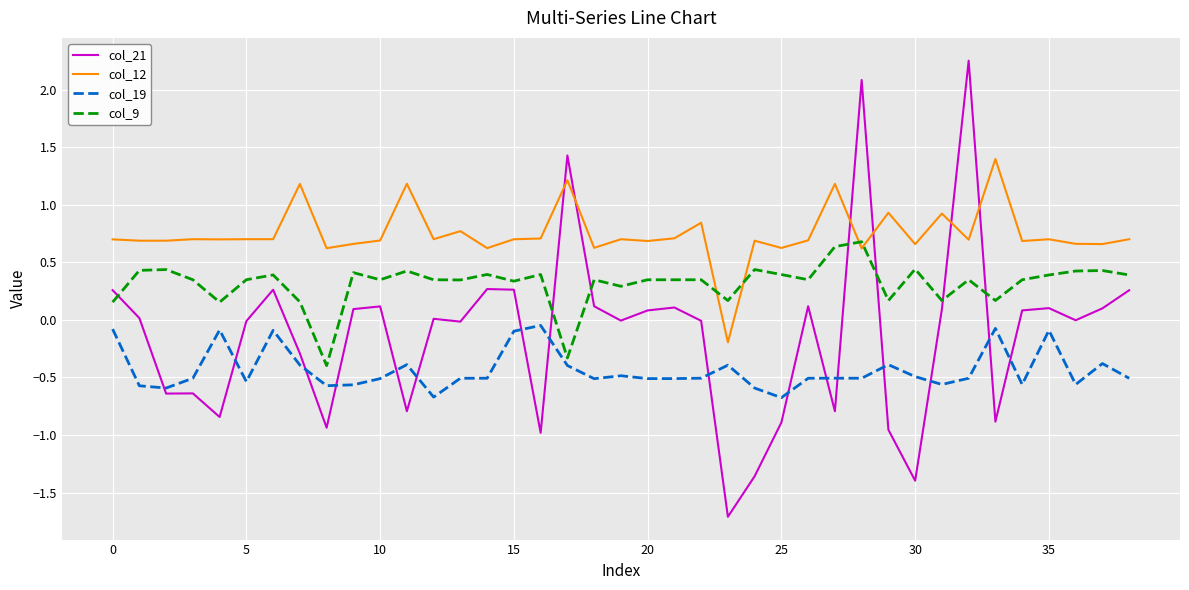

Which series has the largest range (max minus min)?

col_21